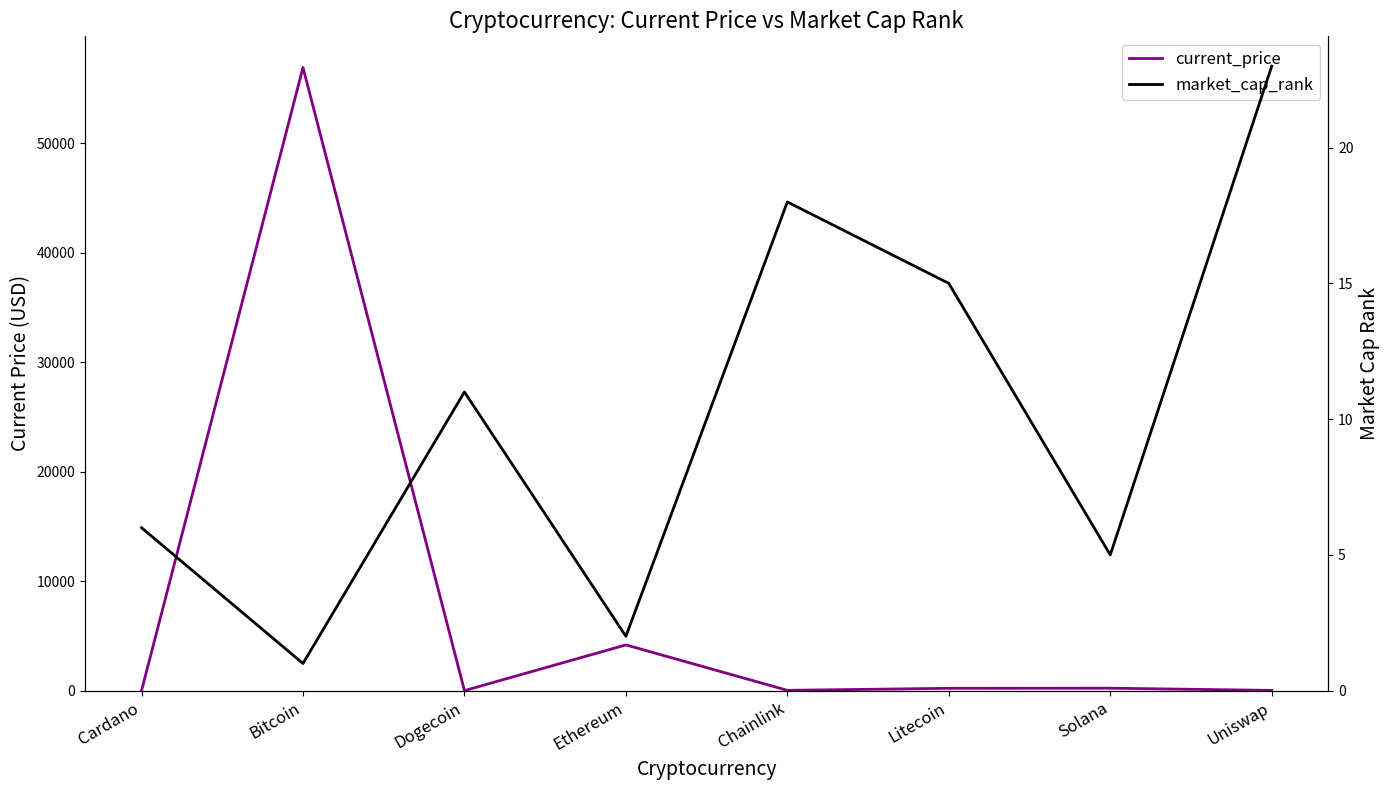

Reading left to right, list all the values displayed in this chart.

current_price: Cardano=1.8	Bitcoin=56930.0	Dogecoin=0.2	Ethereum=4177.1	Chainlink=26.9	Litecoin=210.7	Solana=220.3	Uniswap=21.4
market_cap_rank: Cardano=6.0	Bitcoin=1.0	Dogecoin=11.0	Ethereum=2.0	Chainlink=18.0	Litecoin=15.0	Solana=5.0	Uniswap=23.0